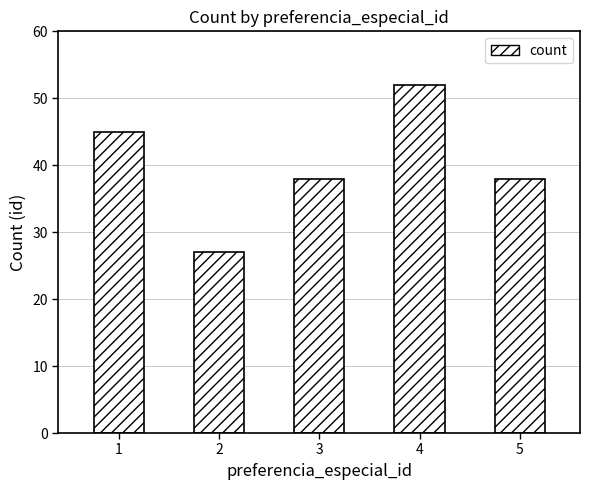

What is the value of the 3rd bar from the left?

38